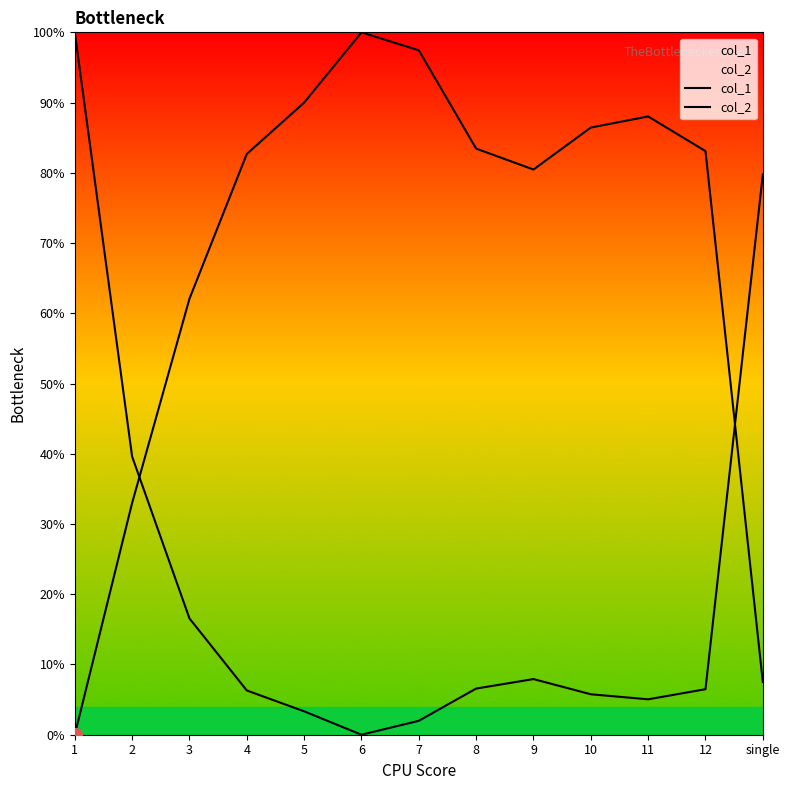

True or false: col_1 and col_2 intersect in this chart.

True